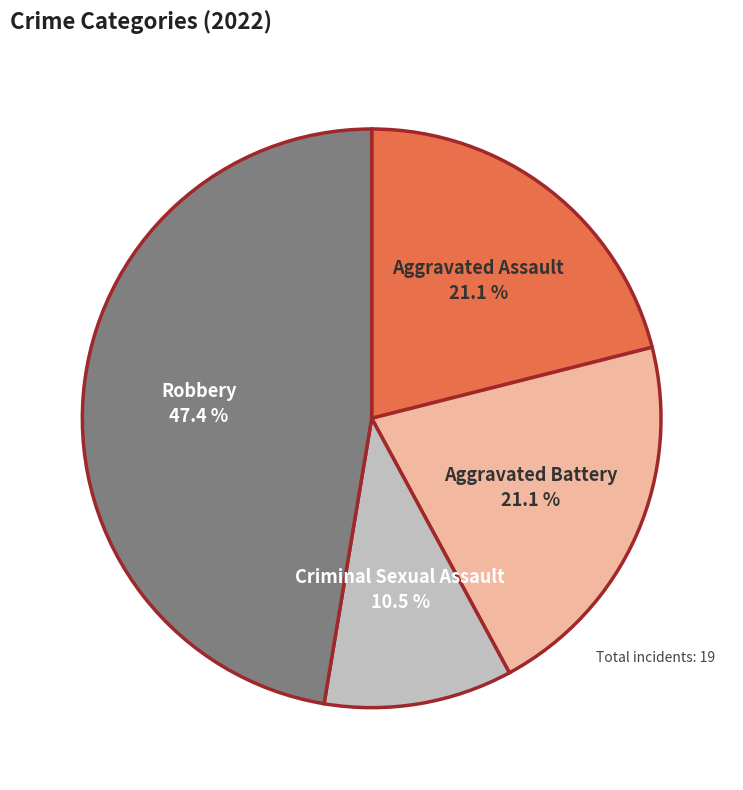

Which category has the biggest portion of the pie?

Robbery